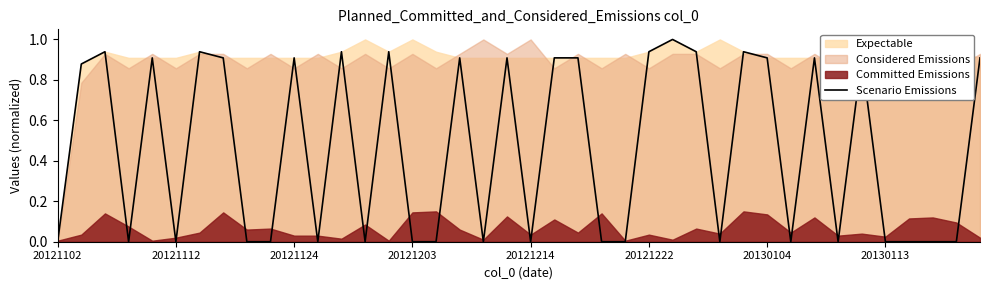

Rank the categories by value from lowest to highest.

20121102, 20121203, 20121222, 8, 9, 11, 13, 15, 16, 18, 20, 23, 24, 28, 31, 33, 35, 36, 37, 38, 20121112, 20121214, 20130113, 10, 17, 19, 21, 22, 30, 32, 34, 39, 20121124, 20130104, 12, 14, 25, 27, 29, 26